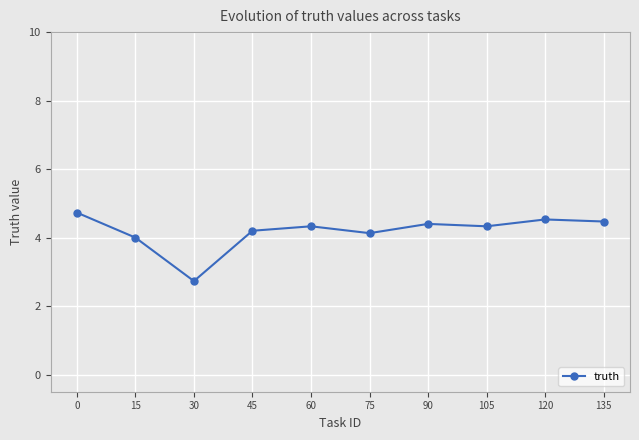

At which category does the data reach its first local valley?

30